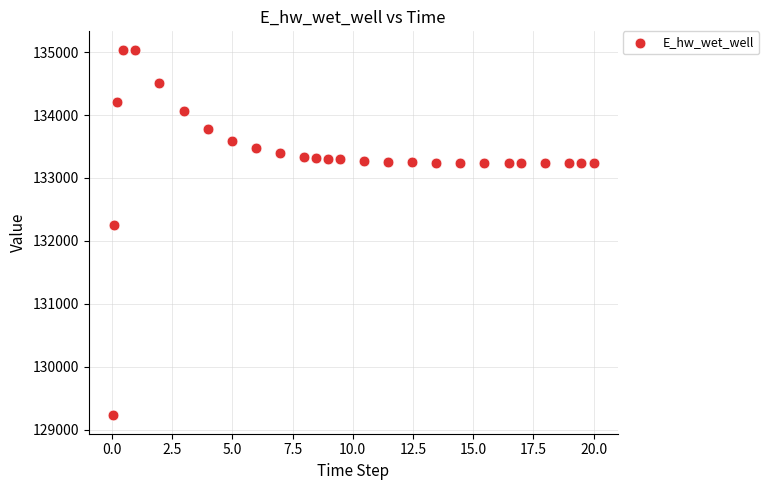

What is the range of X values (max minus min)?

20.0